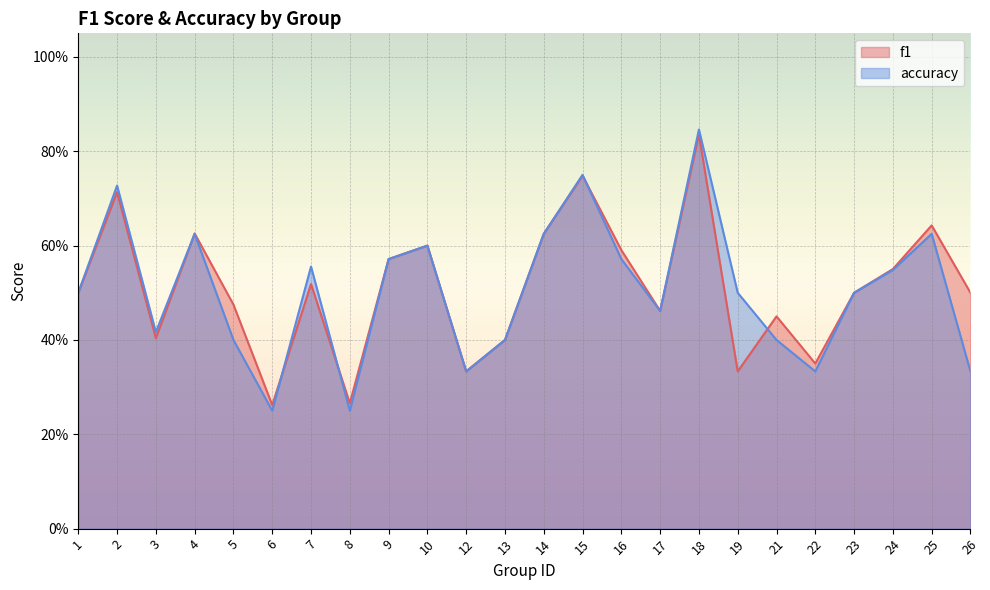

What is the sum of the accuracy values at 21 and 16?

1.0